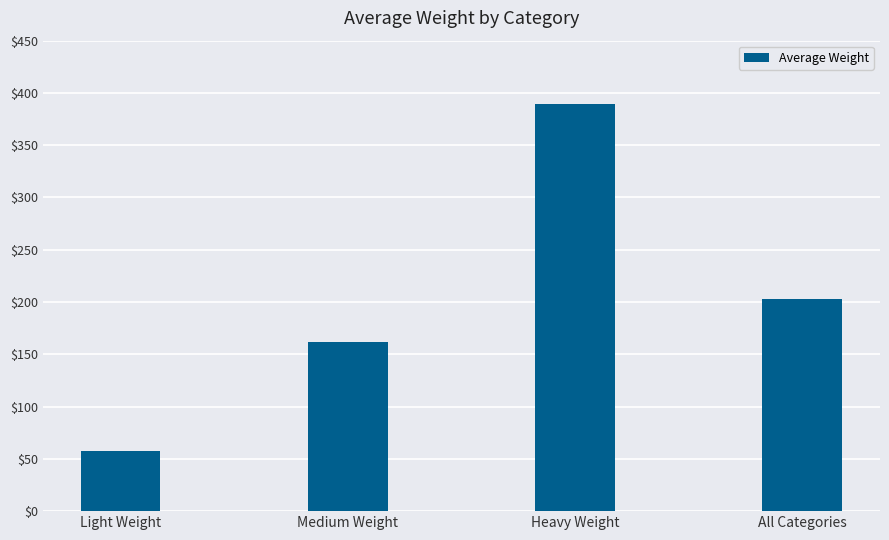

What is the change in value from Light Weight to Medium Weight?

+104